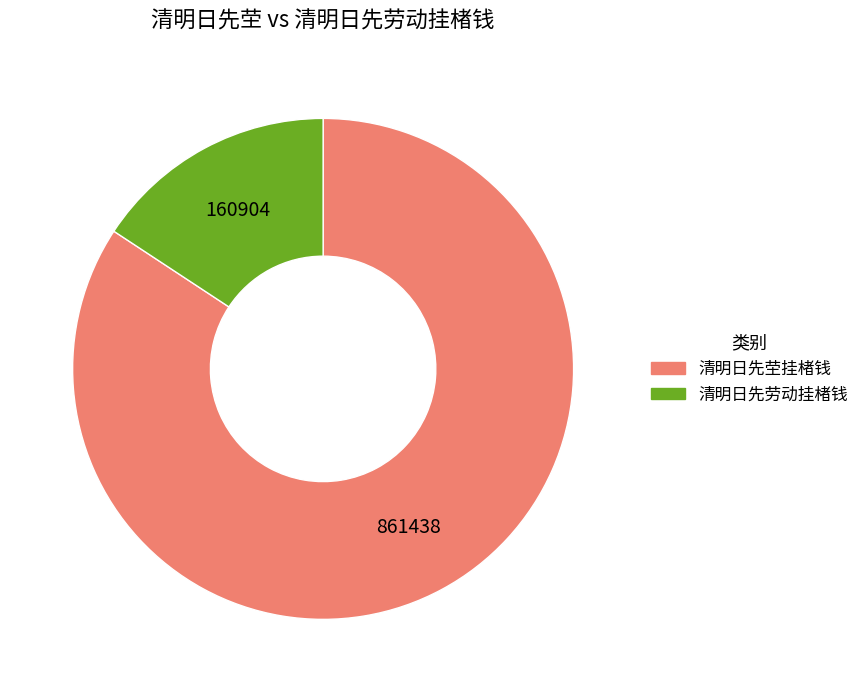

Approximately how many times larger is the value at 清明日先茔挂楮钱 compared to 清明日先劳动挂楮钱?

5.4